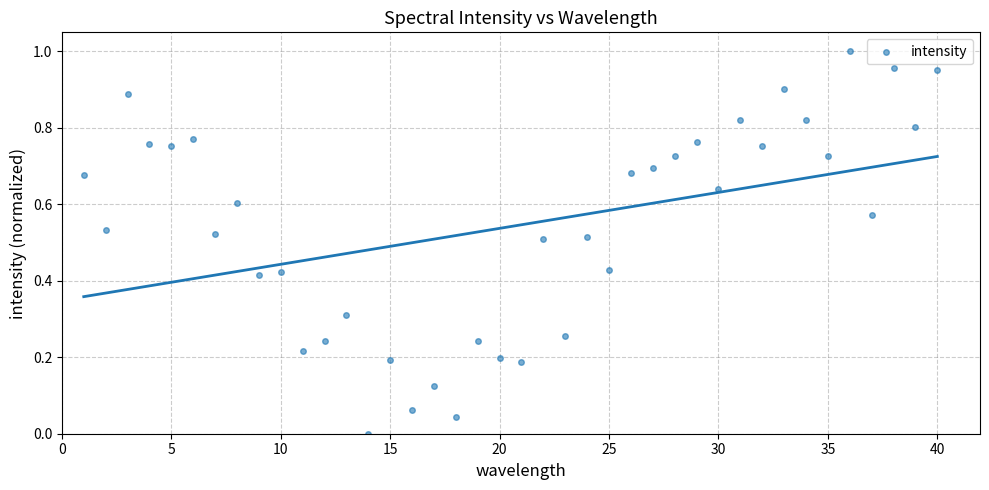

What is the range of X values (max minus min)?

39.0